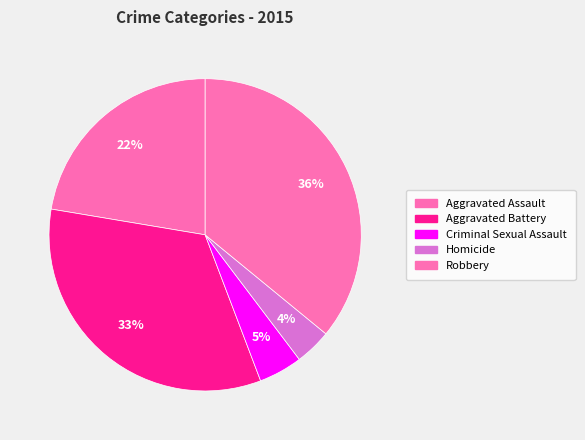

Which slice is the smallest?

Homicide